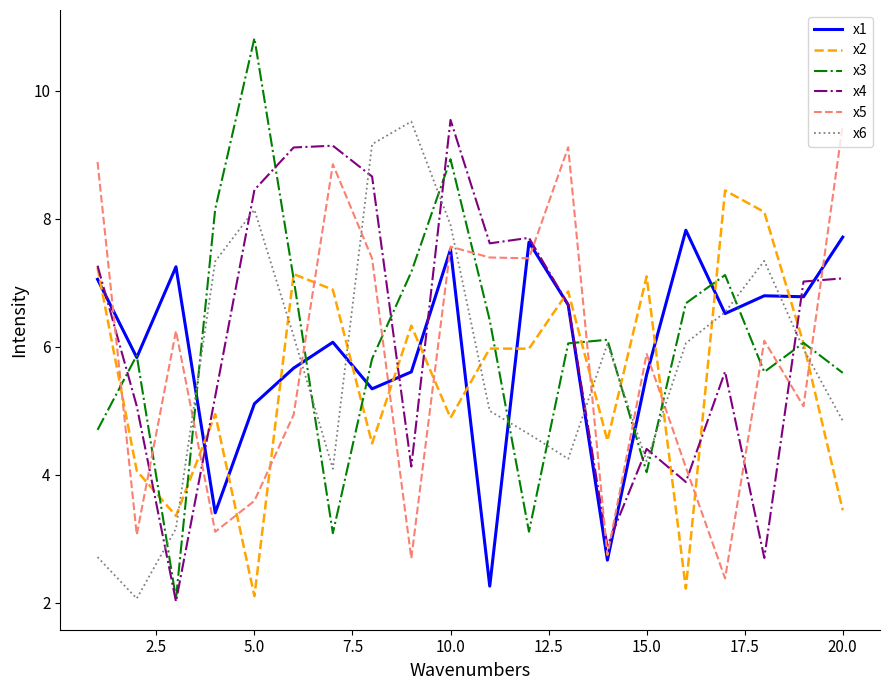

Which series has the widest spread of values?

x3